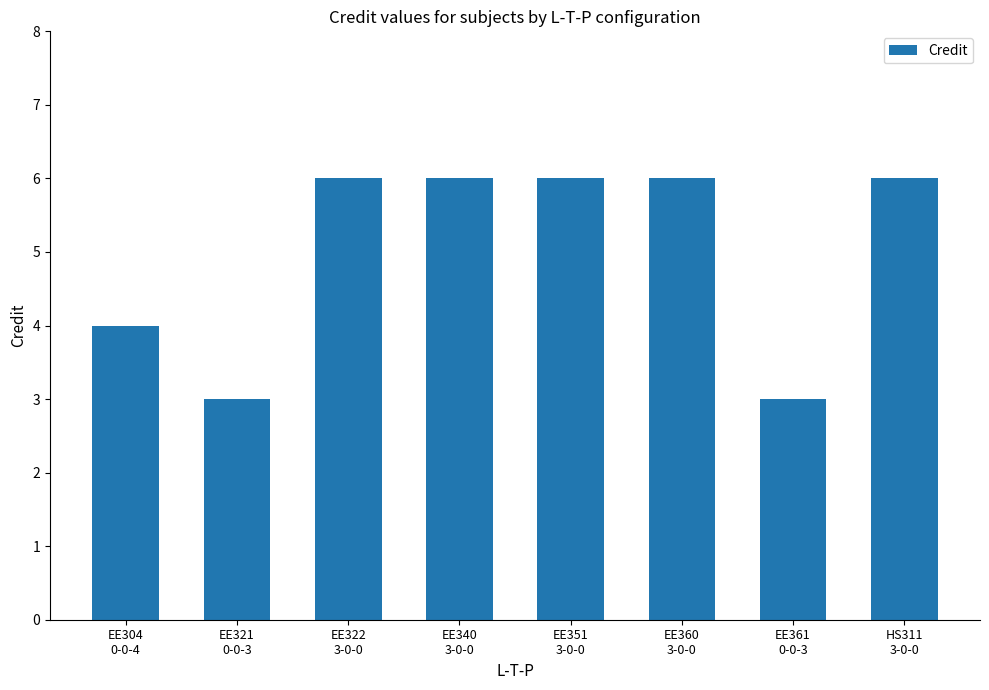

What position from the left is EE361
0-0-3?

7